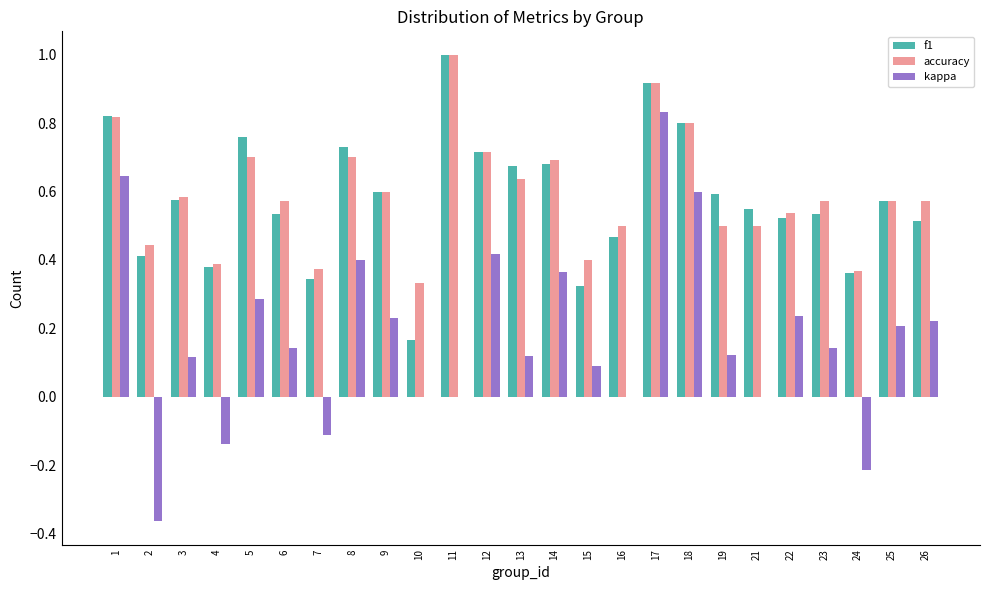

The value of accuracy at 4 is 0.4. True or false?

True